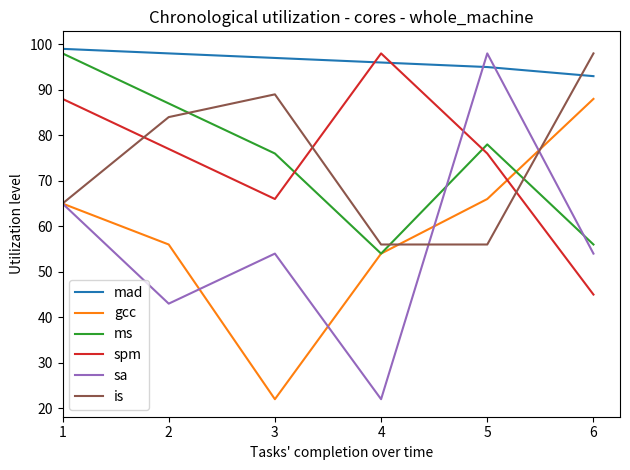

What value does the is series have at 3, to the nearest 10?

90